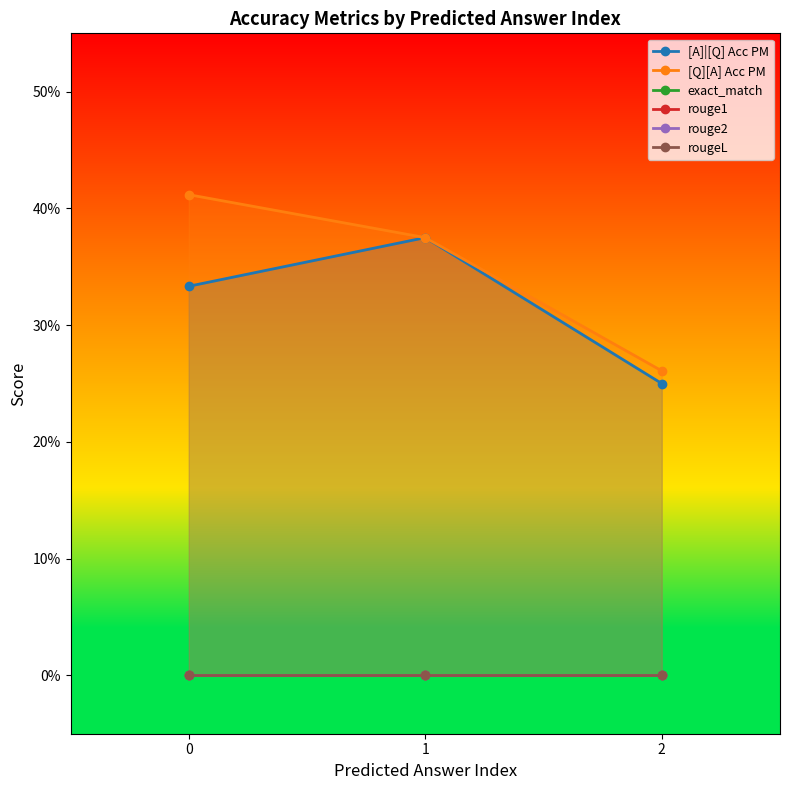

Between 0 and 1, which series saw the biggest shift?

[A]|[Q] Acc PM